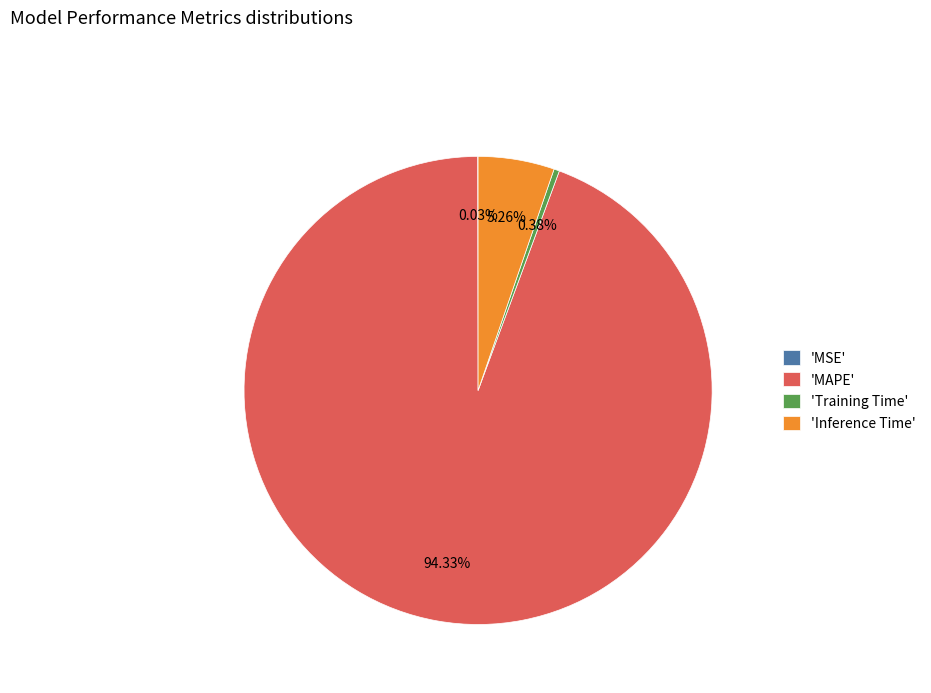

Is the sum of 'MAPE' and 'Inference Time' greater than half?

Yes